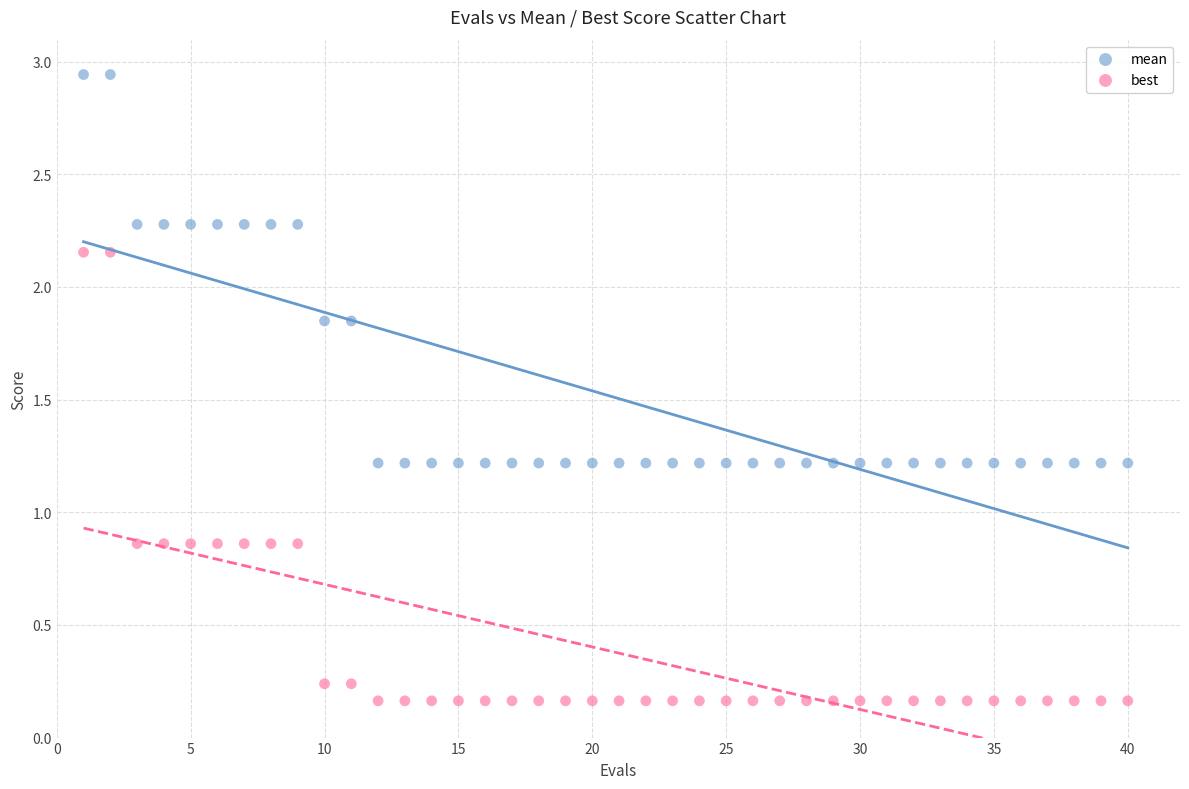

Across all data points, what is the range of Y values (max minus min)?

2.8